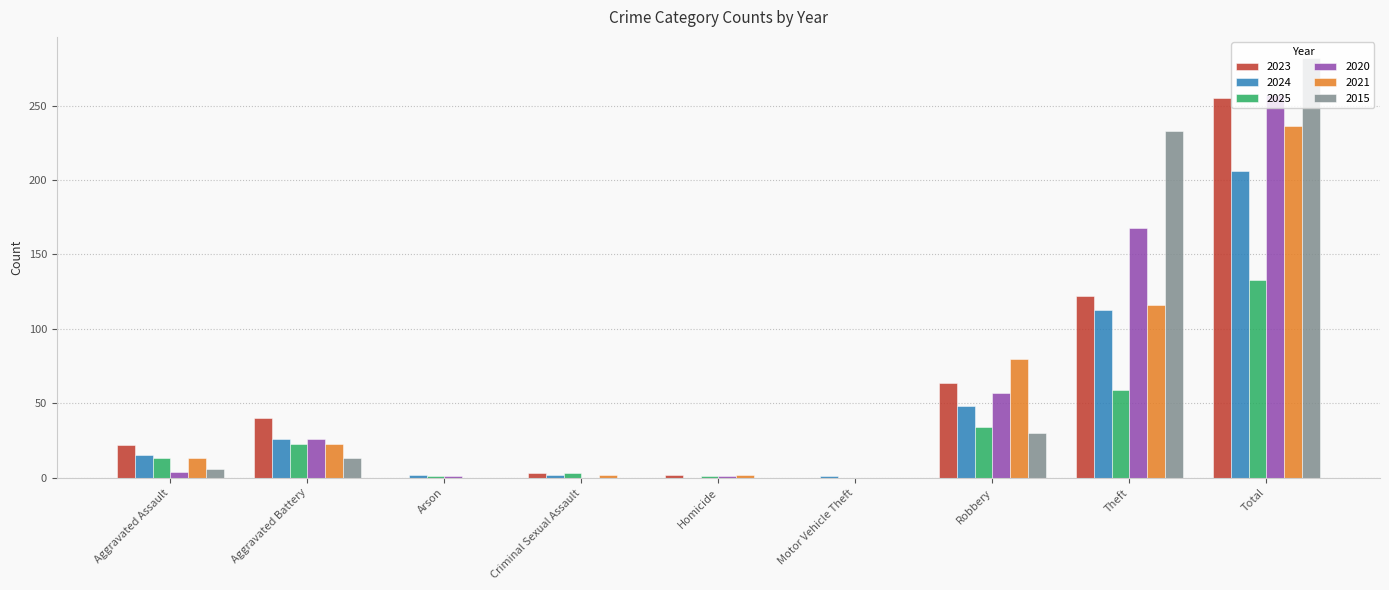

At which label is 2024 closest to 103?

Theft